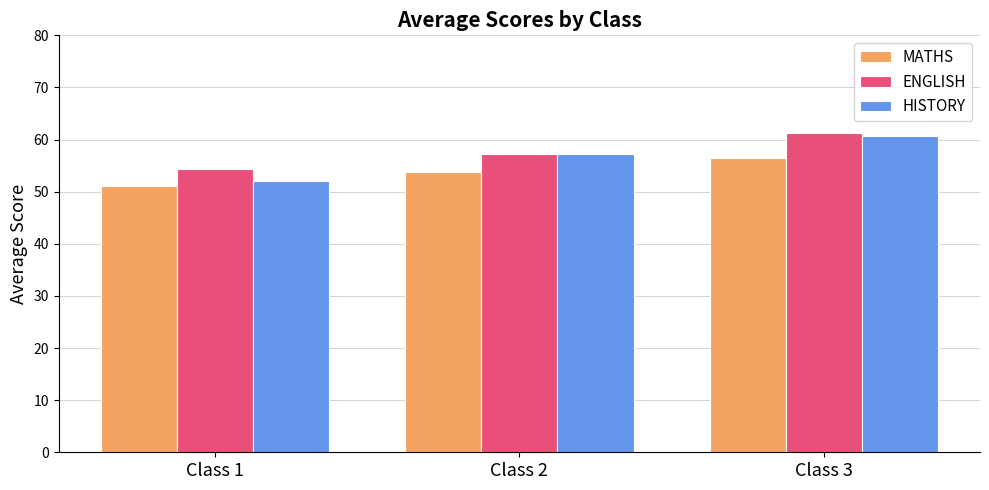

What is the value of the HISTORY bar at the 3rd from the left?

60.7